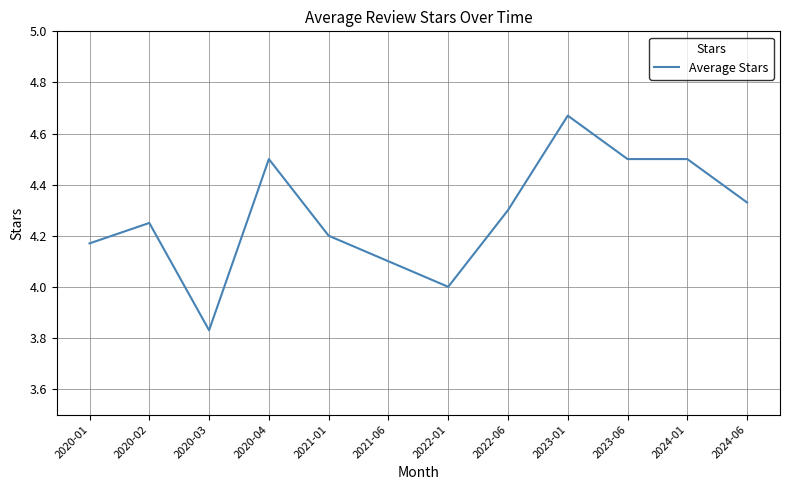

What is the change in value from 2020-03 to 2023-06?

+0.7